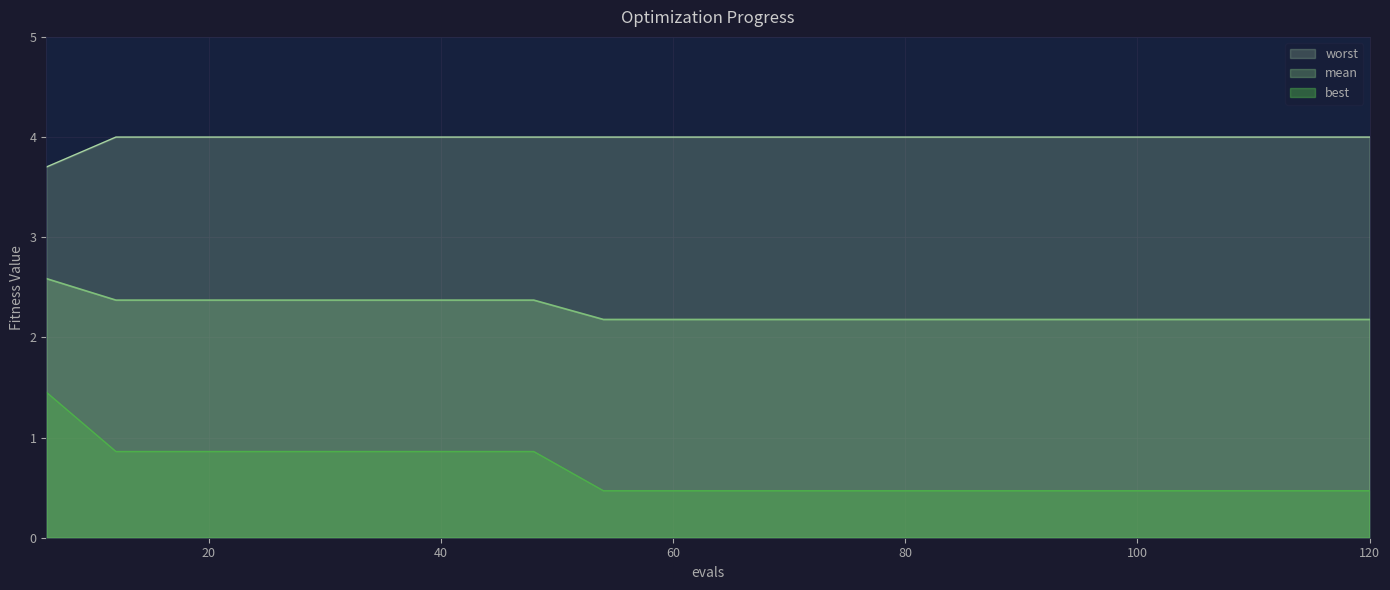

How many lines are shown in the chart?

3